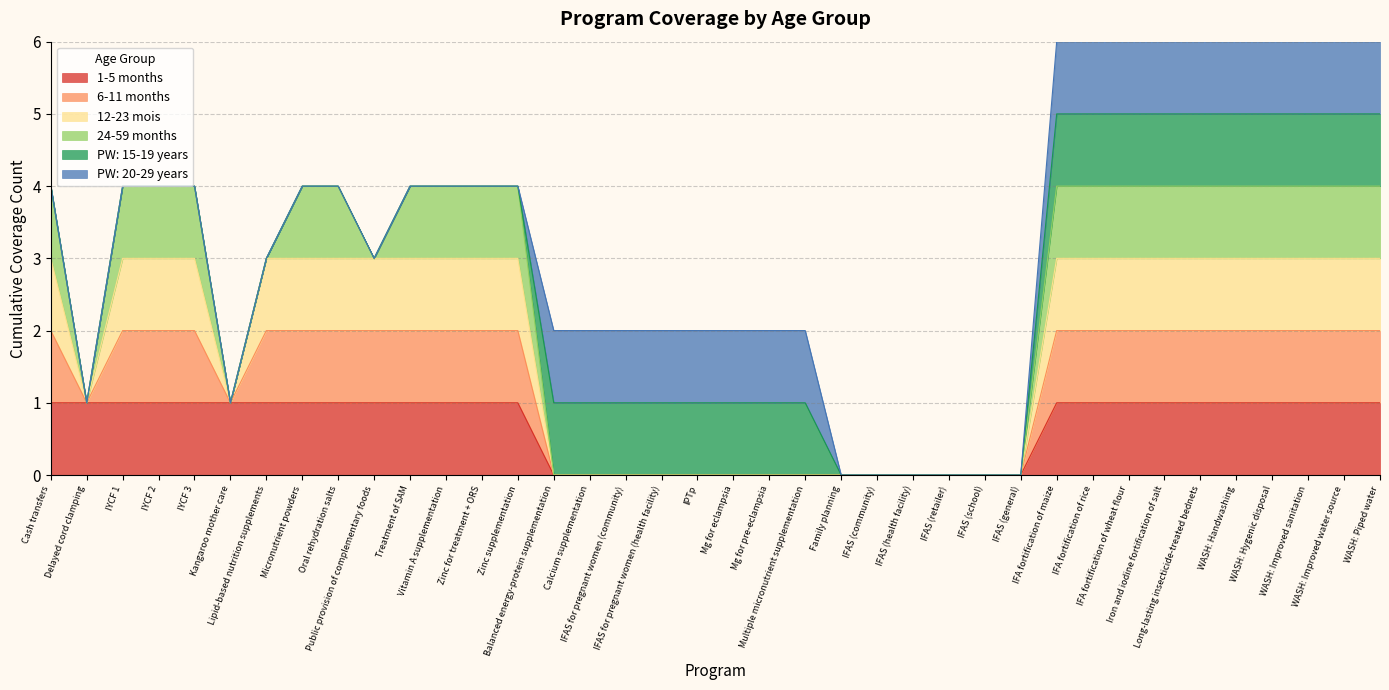

What is the label of the 25th point from the left?

IFAS (health facility)